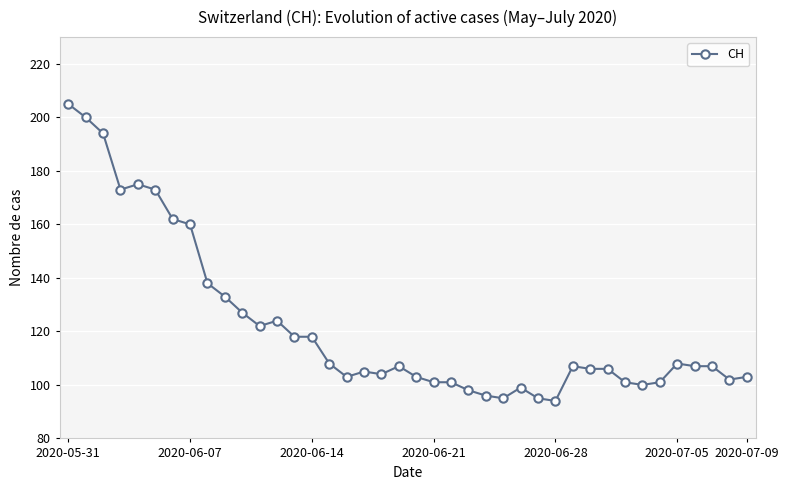

True or false: there are more than 1 points higher than both neighbors.

True